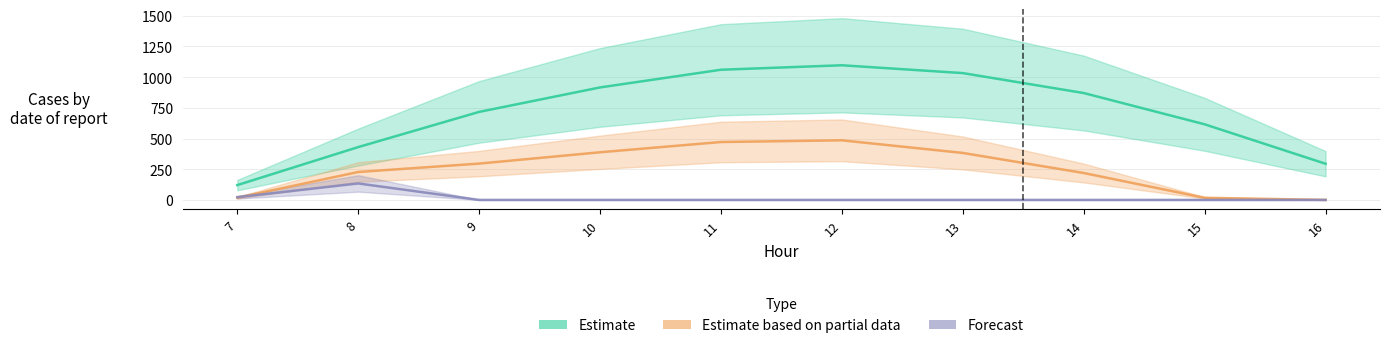

True or false: Forecast and Estimate intersect in this chart.

False